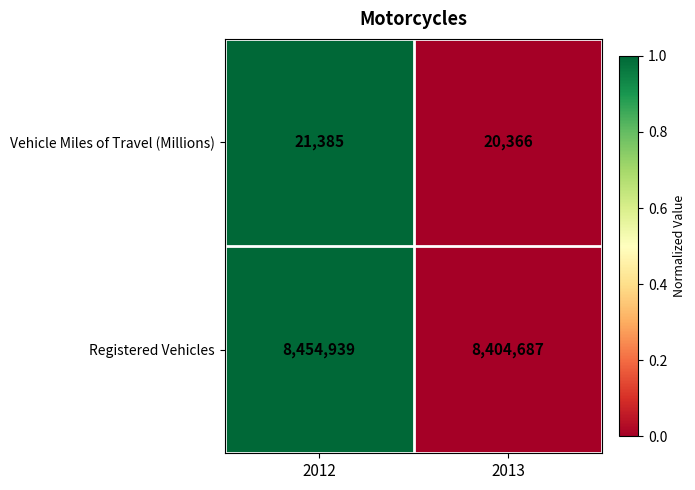

Which series changed the most between 2012 and 2013?

Registered Vehicles